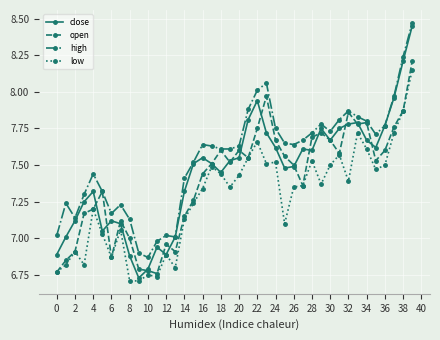

What is the sum of all high values?

302.2